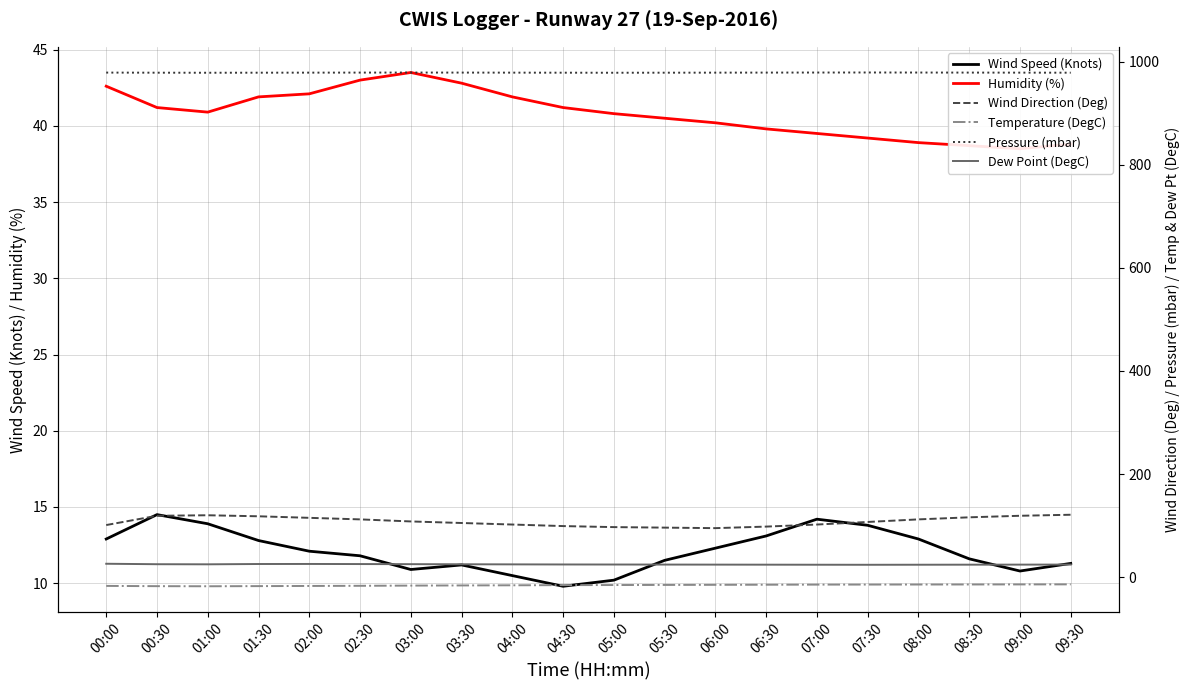

Which series has the largest total across all categories?

Pressure (mbar)